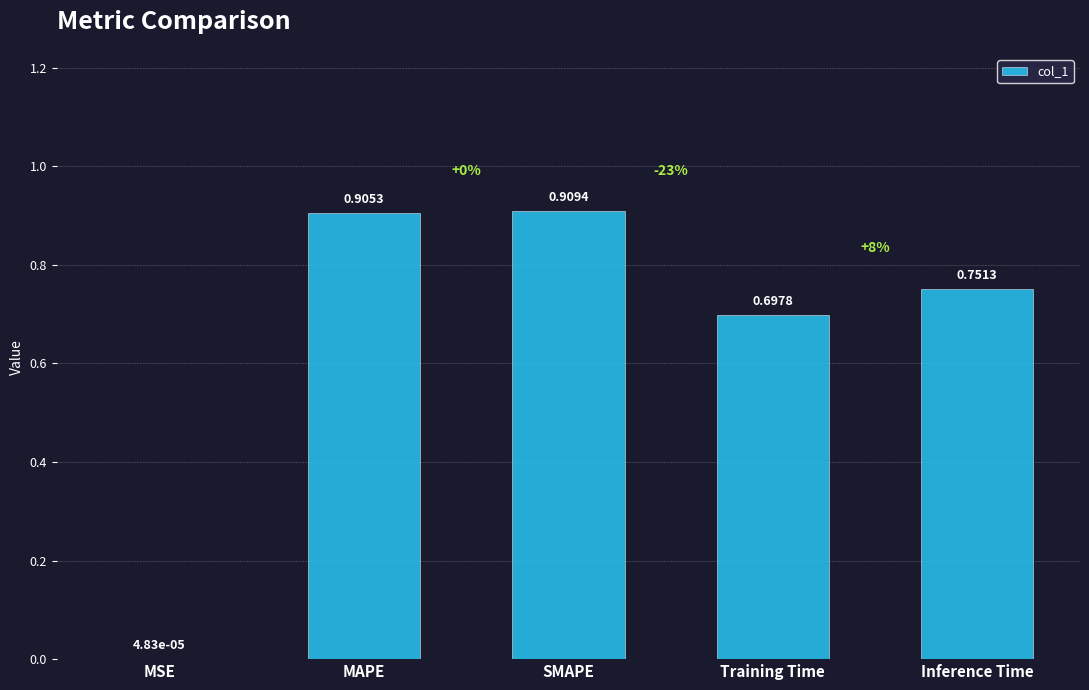

What is the sum of the values at SMAPE and MAPE?

1.8